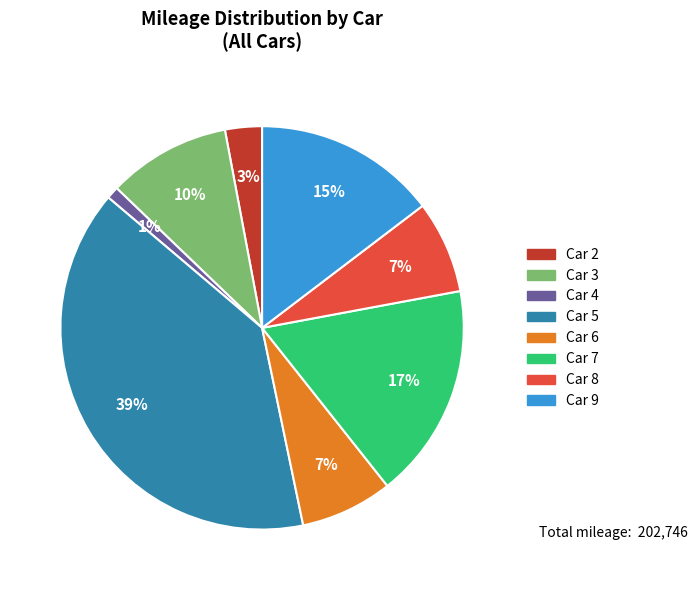

To the nearest percent, what is the average slice percentage?

12%